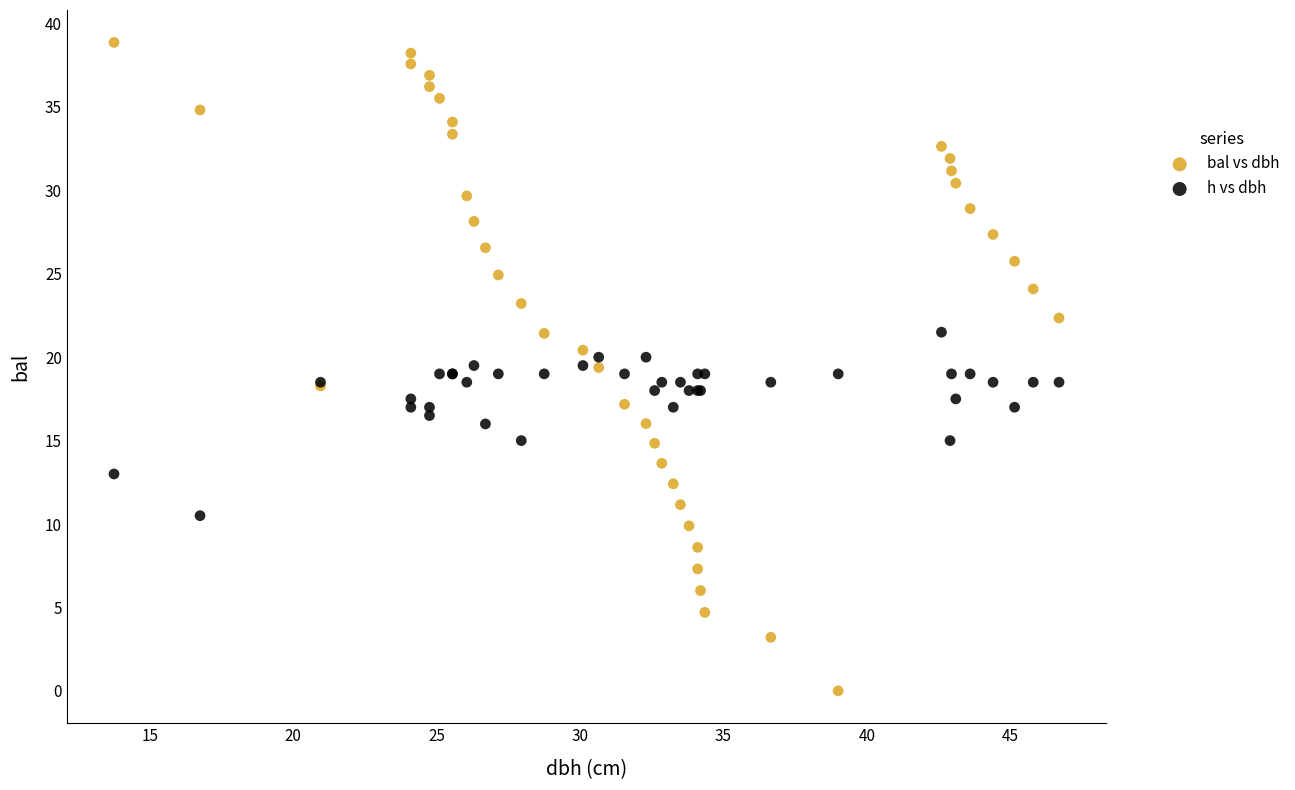

Which series has the widest spread of Y values?

bal vs dbh